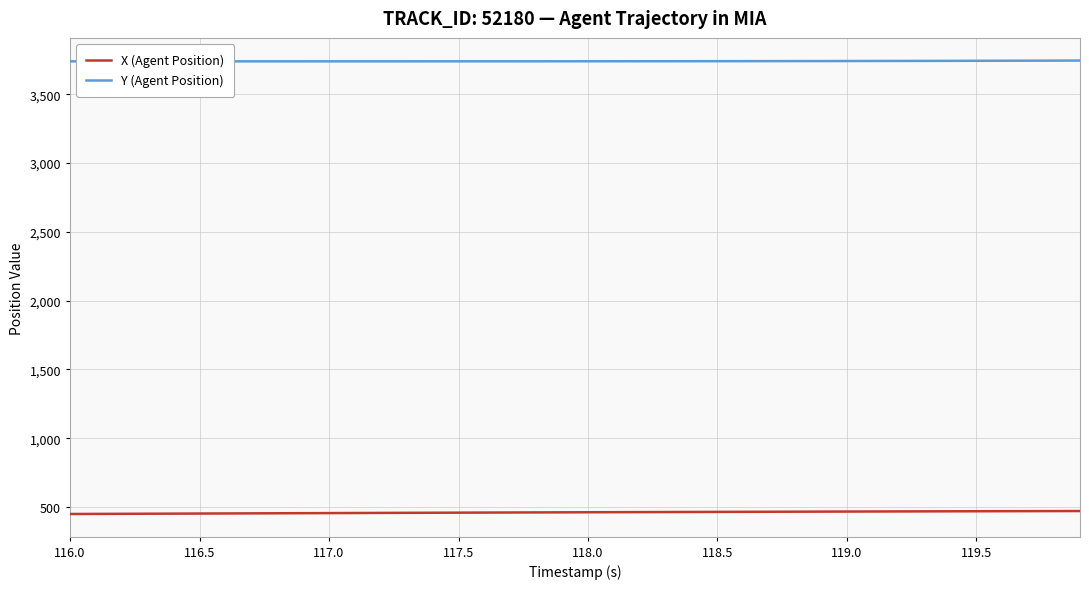

What is the value of the Y (Agent Position) point at the 17th from the left?

3738.9